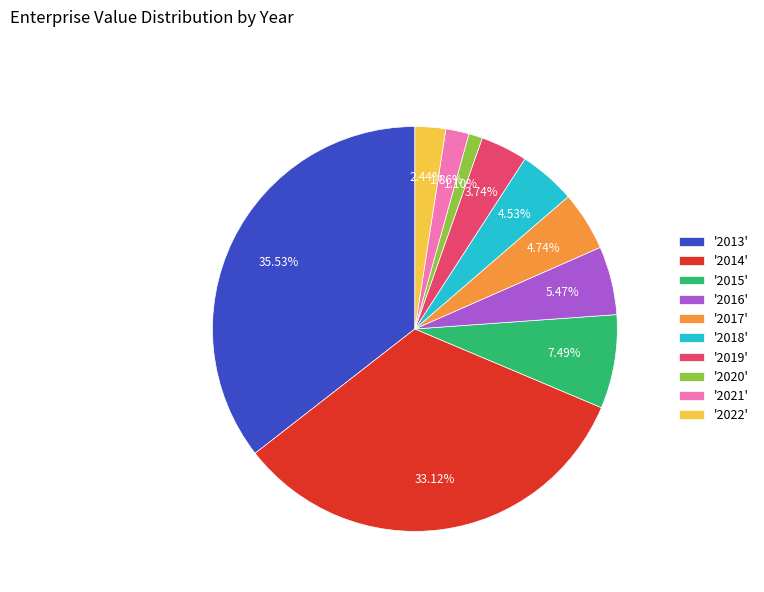

Do '2015' and '2021' together represent more than half of the pie?

No